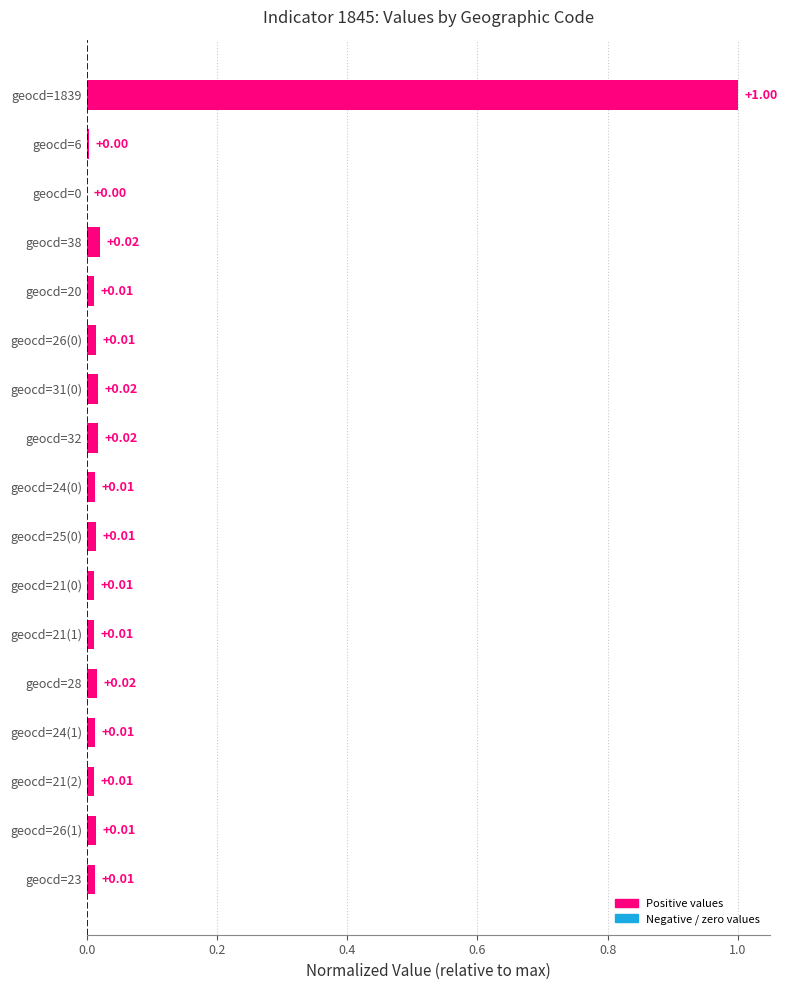

Which has a higher value, geocd=1839 or geocd=25(0)?

geocd=1839